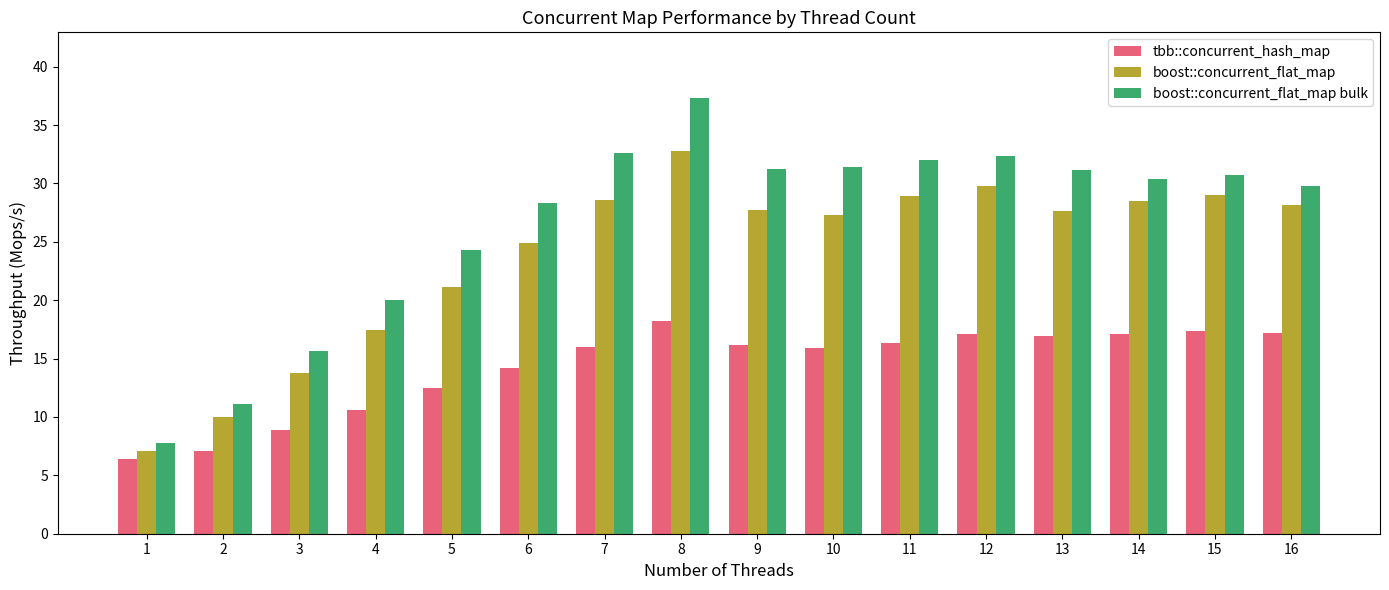

What value does the boost::concurrent_flat_map series have at 2?

10.0